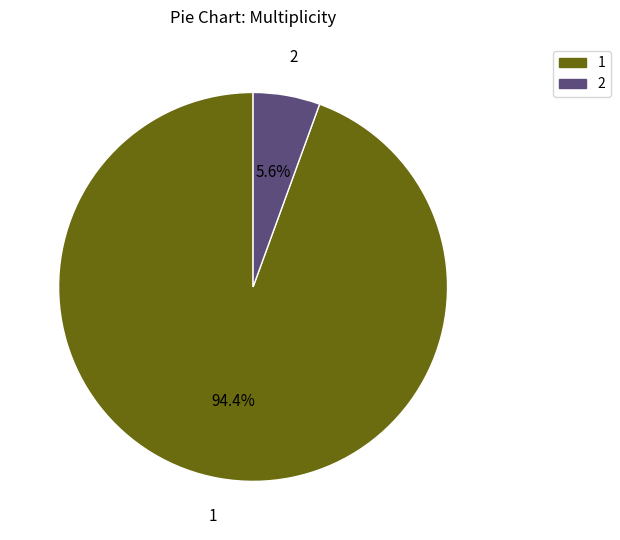

Combined, what portion of the pie is 2 and 1?

100.0%